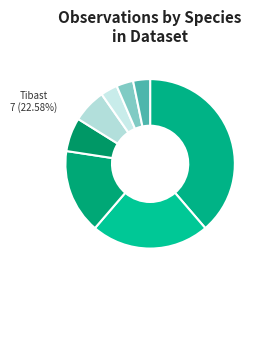

Count the number of slices in the pie.

8